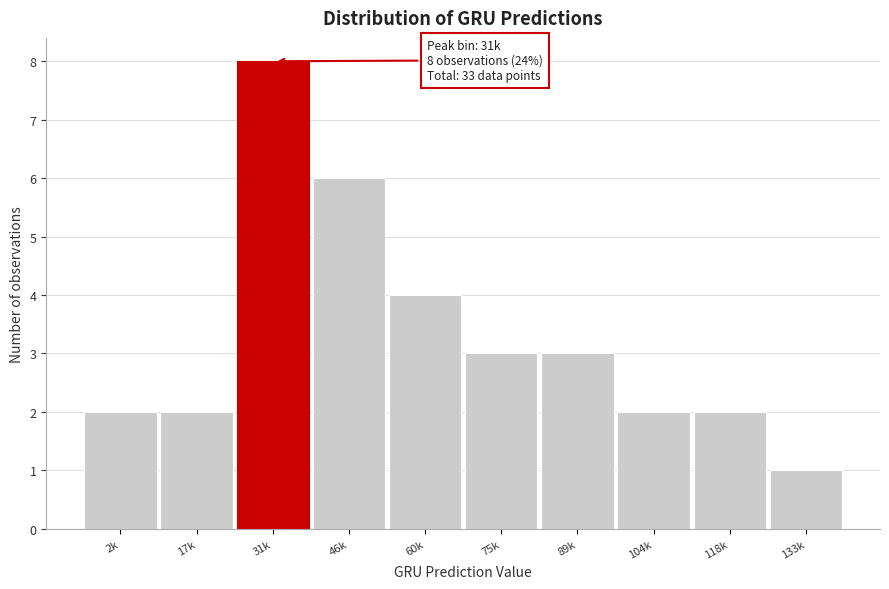

Reading left to right, transcribe all the data shown in this chart.

2	2	8	6	4	3	3	2	2	1